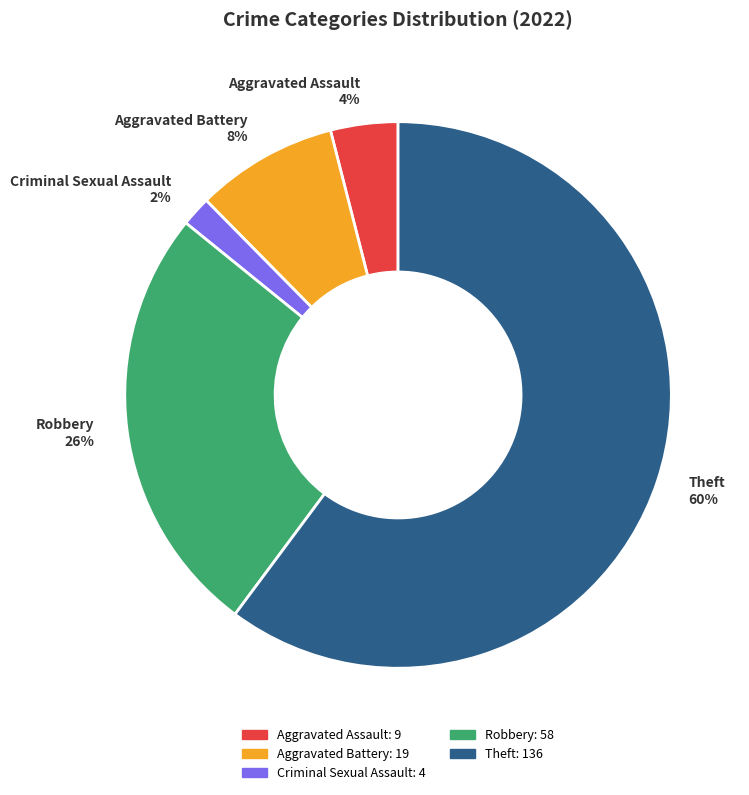

Is it true that Aggravated Battery is 8% of the pie?

True